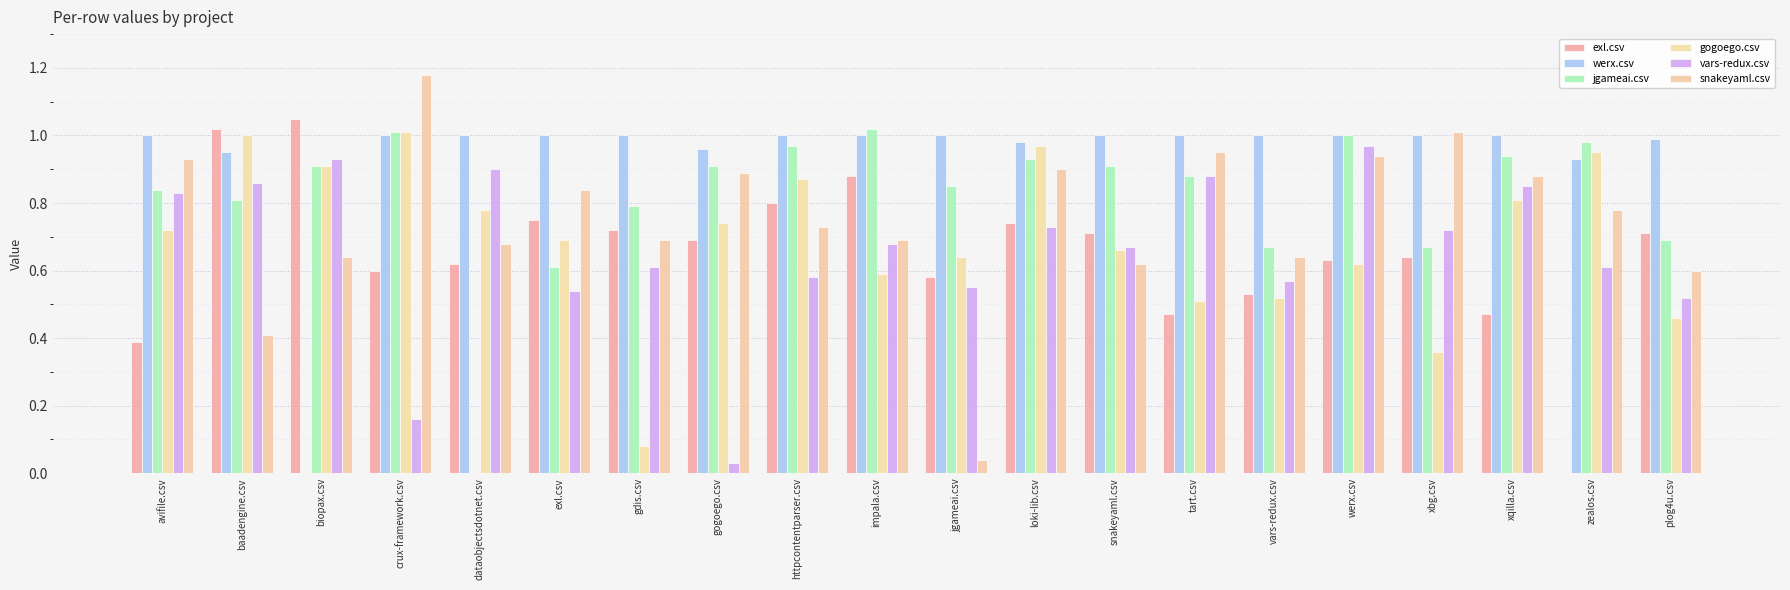

What are all the series names shown in the legend?

exl.csv, werx.csv, jgameai.csv, gogoego.csv, vars-redux.csv, snakeyaml.csv